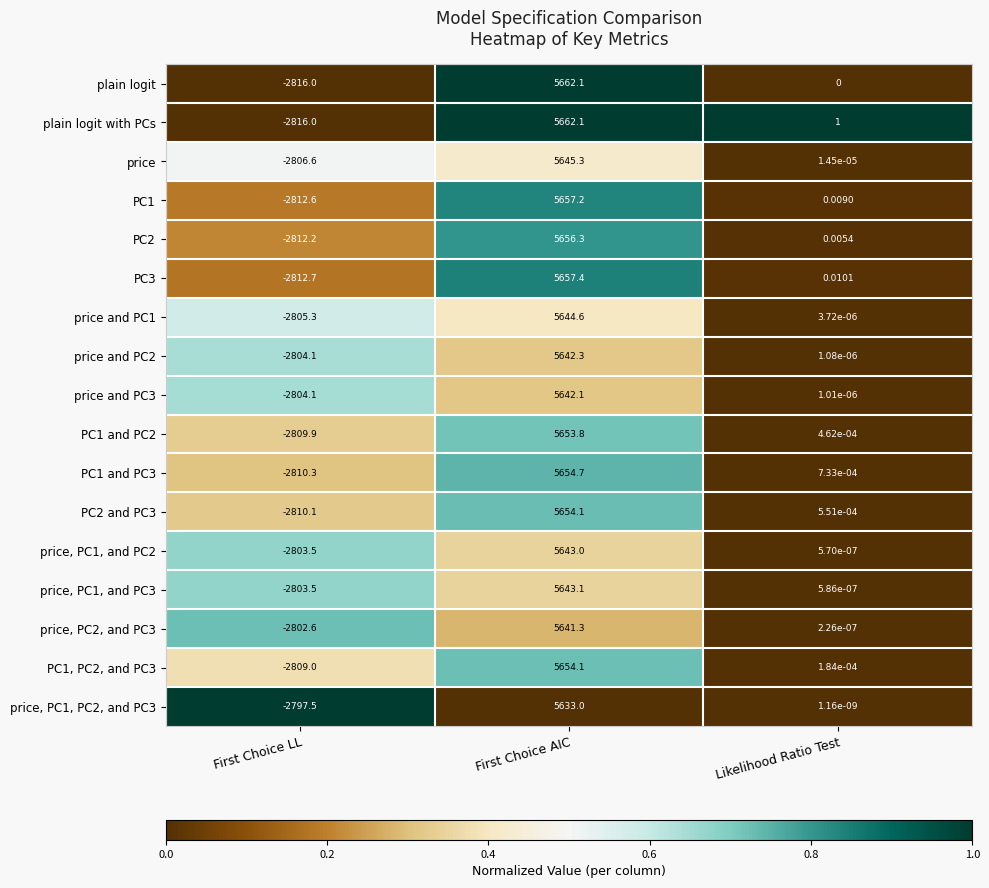

Which category has the lowest value in the plain logit with PCs series?

First Choice LL